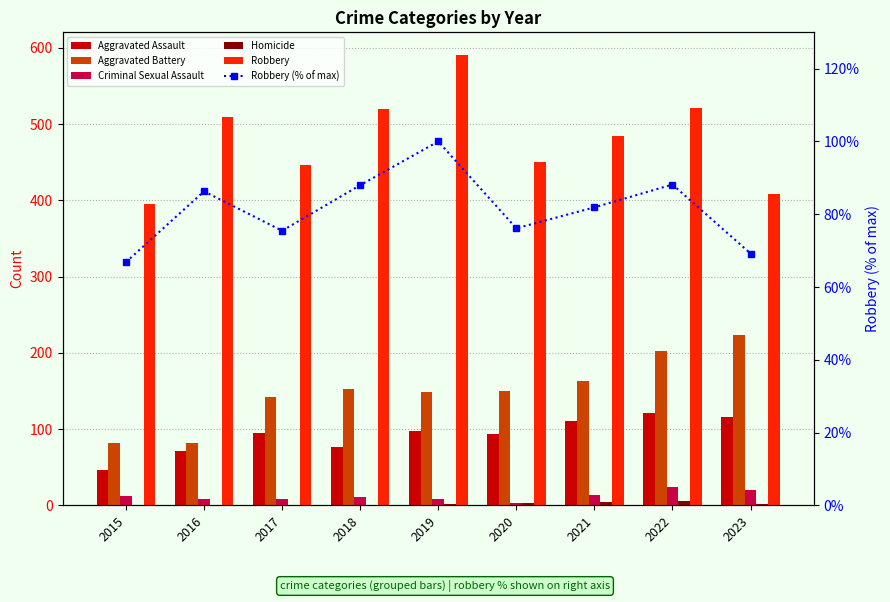

Reading right to left, extract all data points from this chart.

Aggravated Assault: 116.0	121.0	110.0	94.0	98.0	77.0	95.0	71.0	46.0
Aggravated Battery: 223.0	202.0	163.0	150.0	148.0	152.0	142.0	82.0	82.0
Criminal Sexual Assault: 20.0	24.0	14.0	3.0	8.0	11.0	8.0	8.0	12.0
Homicide: 2.0	5.0	4.0	3.0	2.0	1.0	1.0	1.0	0.0
Robbery: 409.0	521.0	484.0	450.0	591.0	520.0	446.0	510.0	395.0
Robbery (% of max): 69.2	88.2	81.9	76.1	100.0	88.0	75.5	86.3	66.8